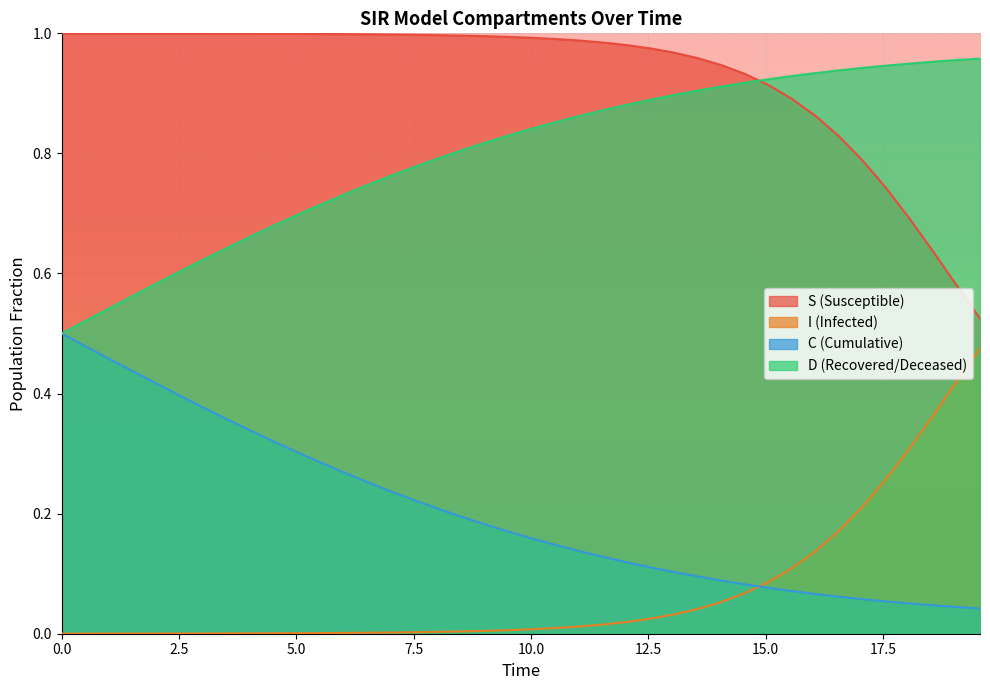

What are all the series names shown in the legend?

S, I, C, D